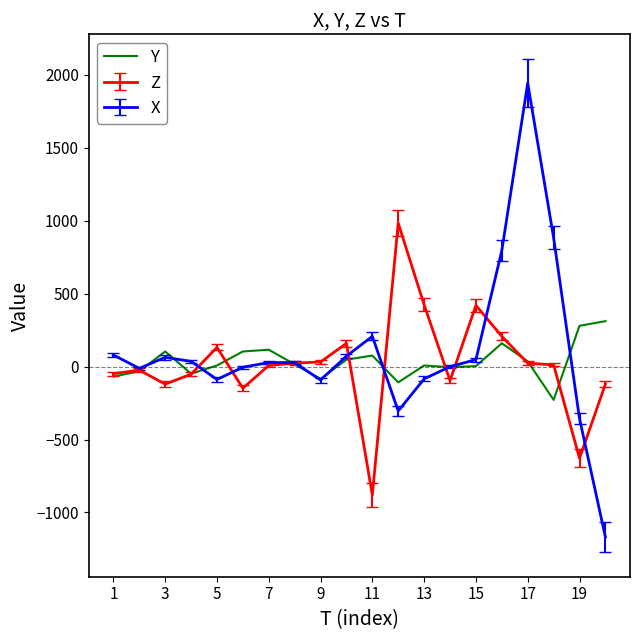

What is the smallest value displayed?

-1168